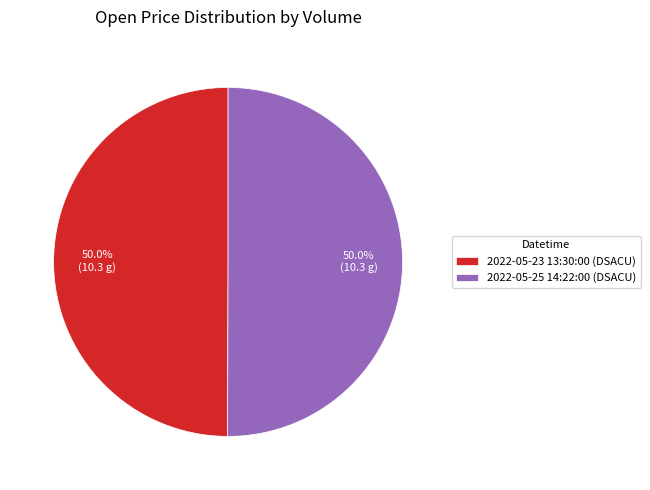

What portion of the pie excludes 2022-05-25 14:22:00 (DSACU)?

50.0%